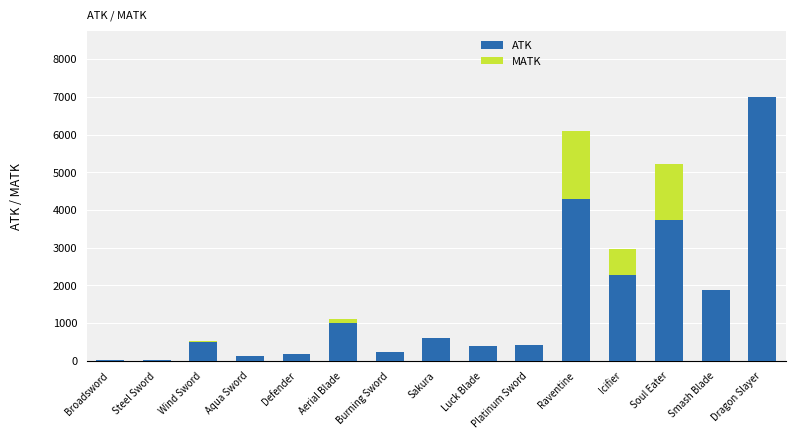

At which label does ATK reach its peak?

Dragon Slayer